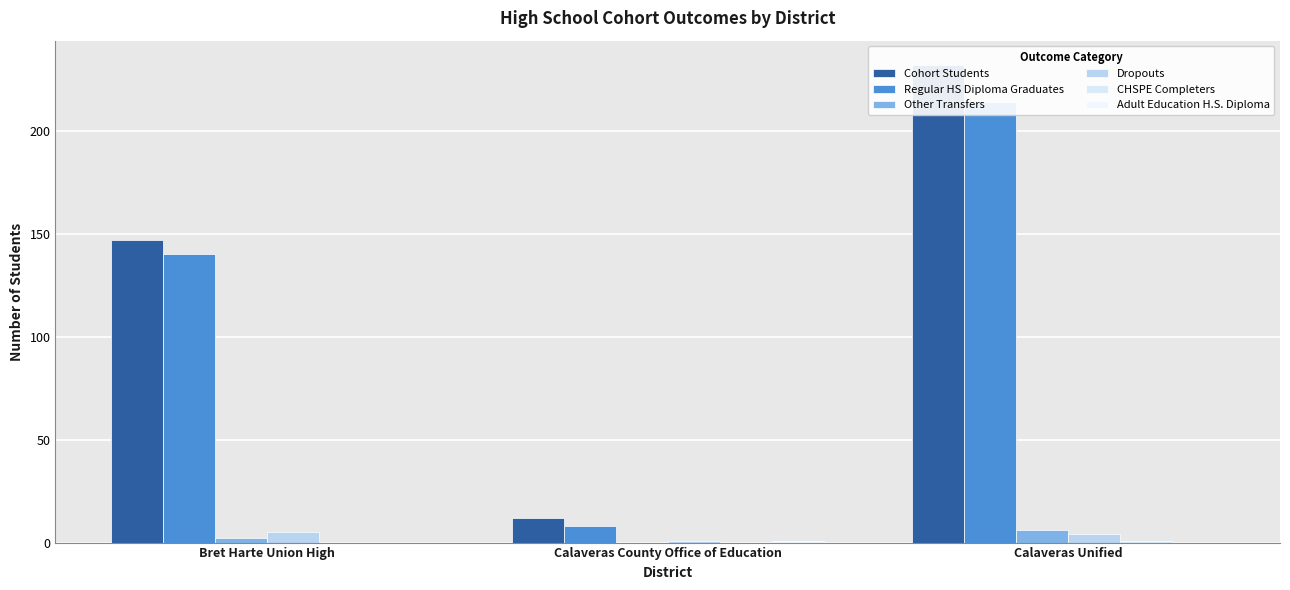

Are the bars grouped side by side (vs. stacked)?

Yes